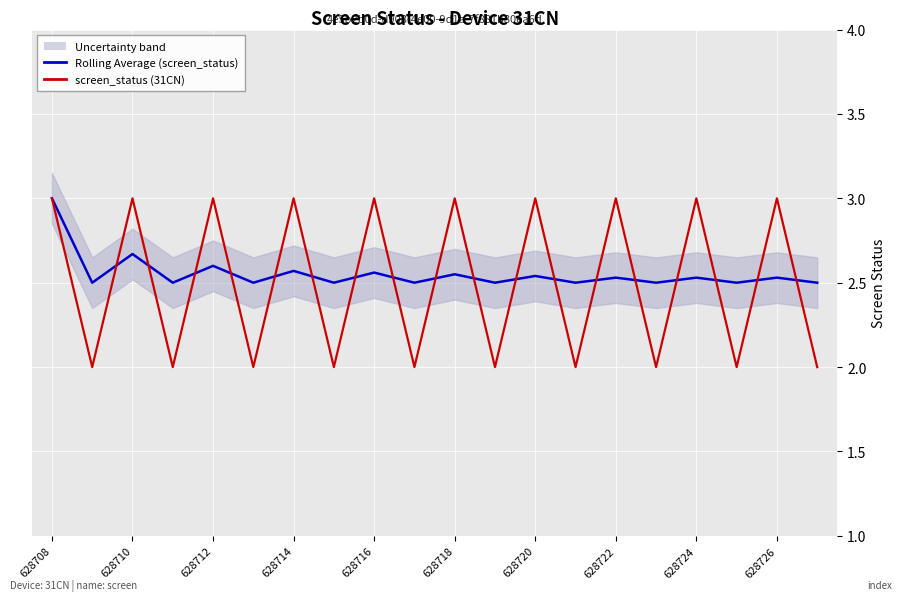

The value of screen_status (31CN) at 628708 is 0.7. True or false?

False